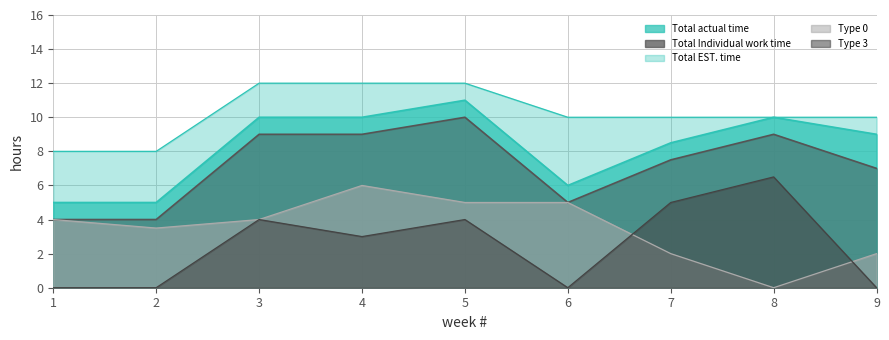

At which category does Type 0 reach its first local peak?

4